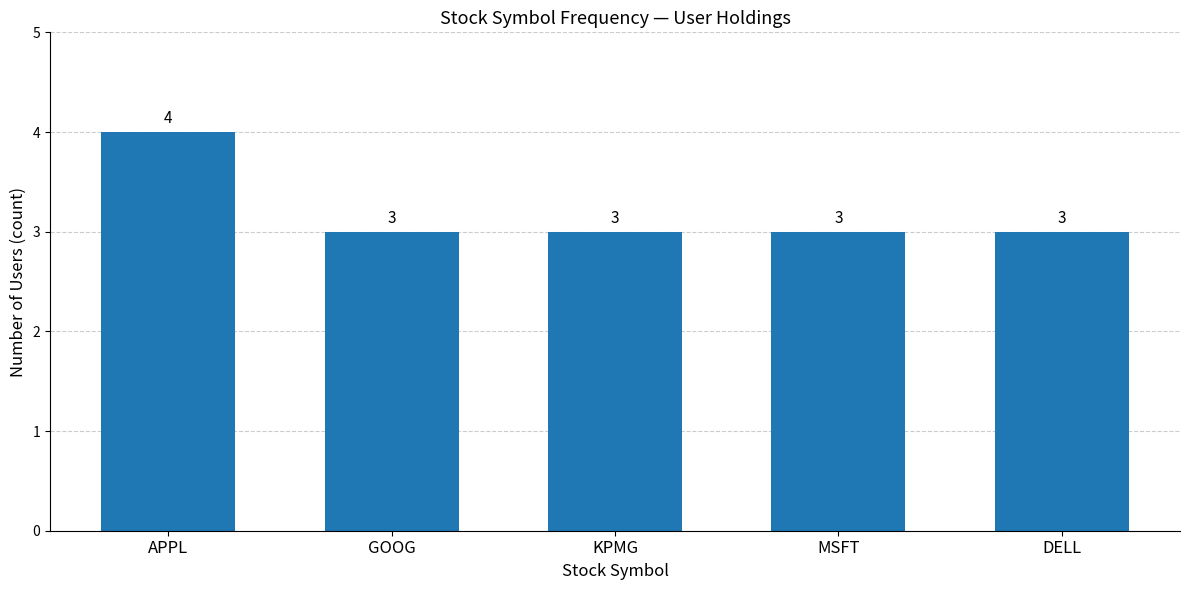

How many bars are there in total?

5